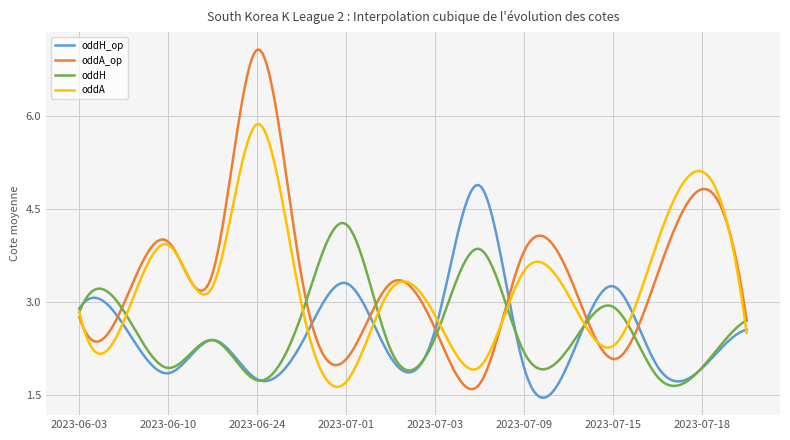

What is the average value of the oddH_op series?

2.5